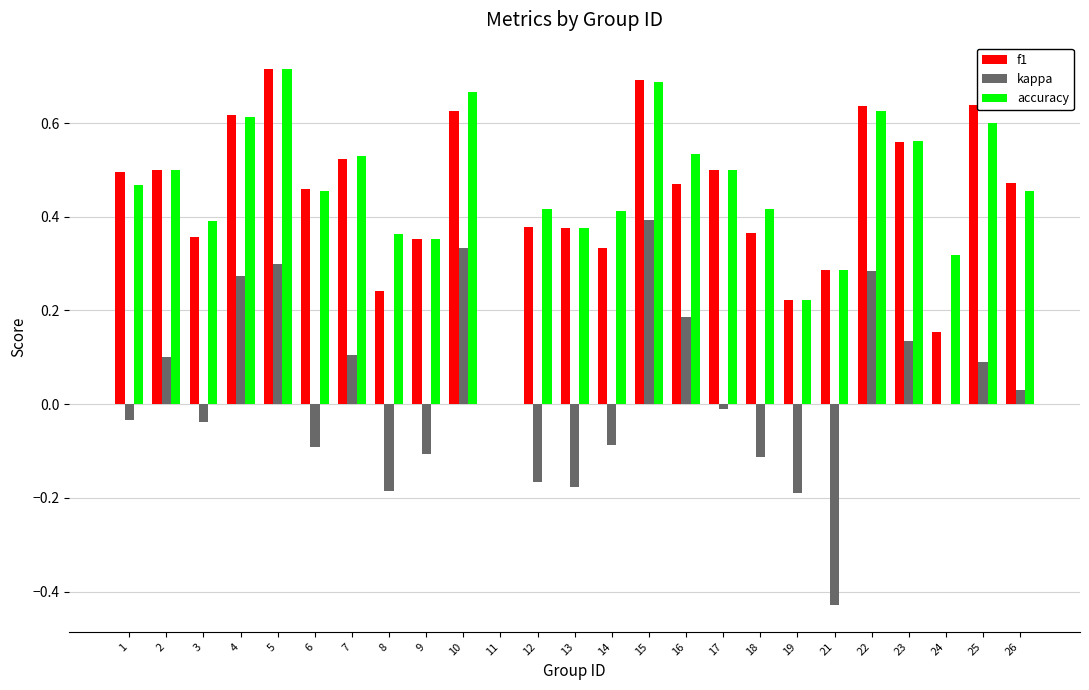

How many distinct data groups are displayed?

3